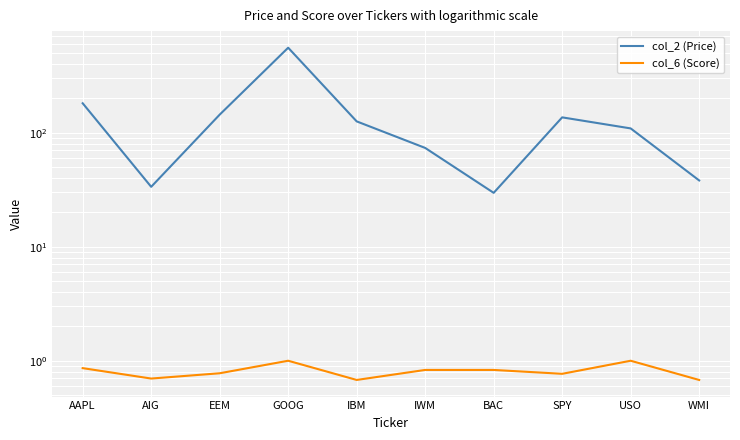

What is the value of the col_6 (Score) point at the 7th from the left?

0.8